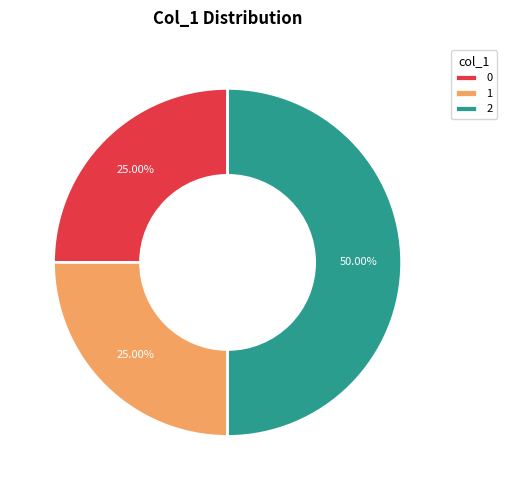

How many segments does this pie chart have?

3